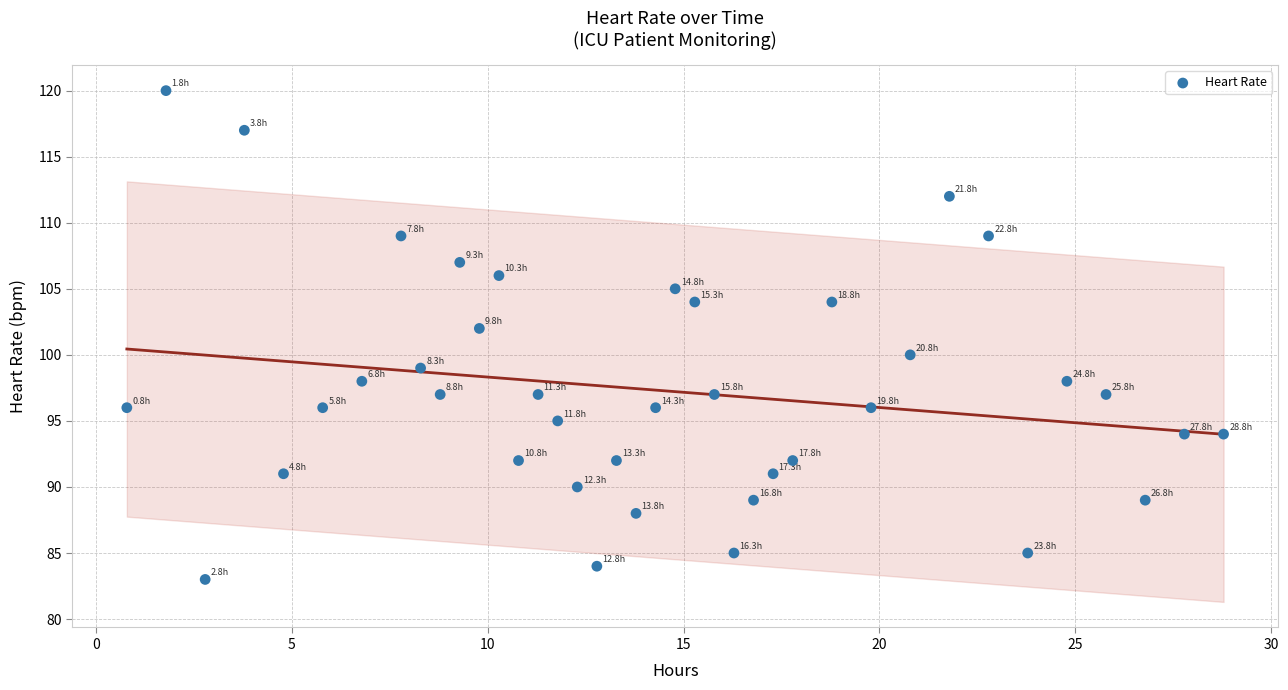

What is the range of Y values (max minus min)?

37